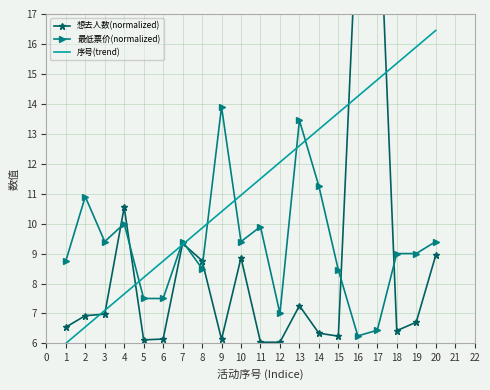

True or false: 序号(trend) has a value of 13.7 at 15.

True